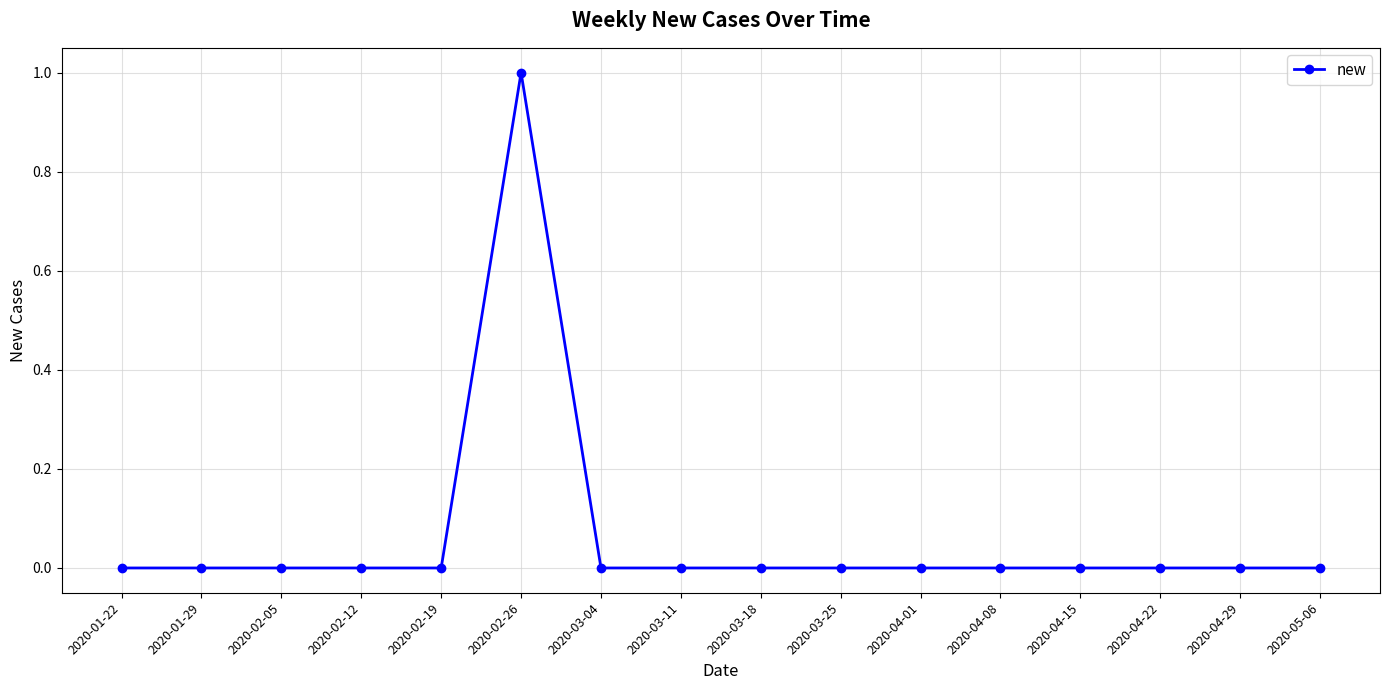

True or false: there are more than 0 points higher than both neighbors.

True